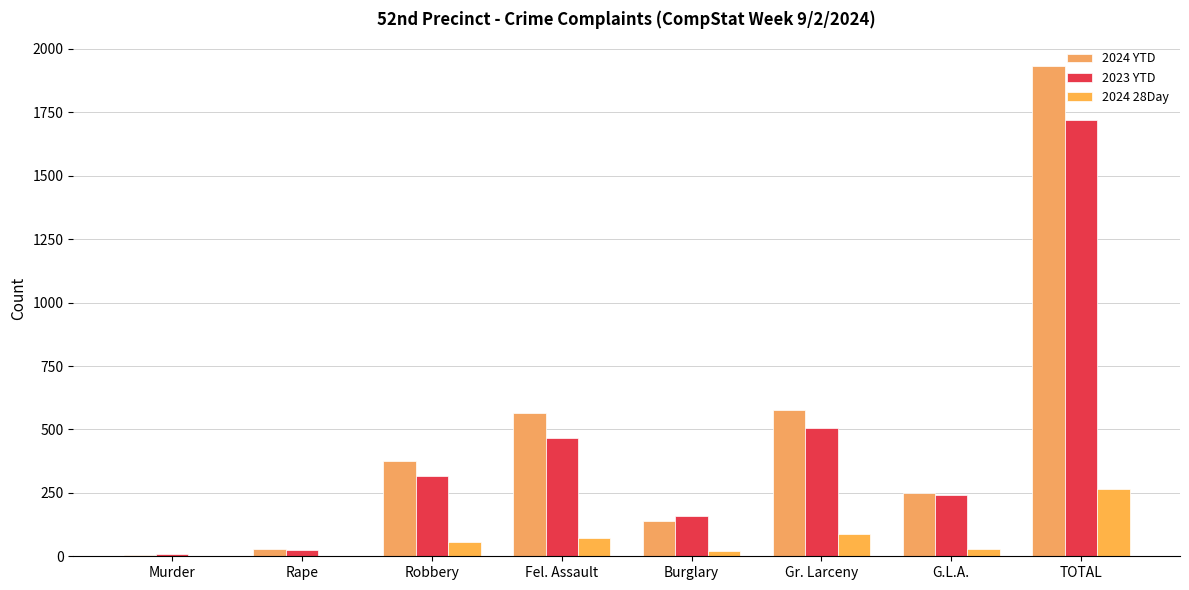

How many groups of bars are there?

8